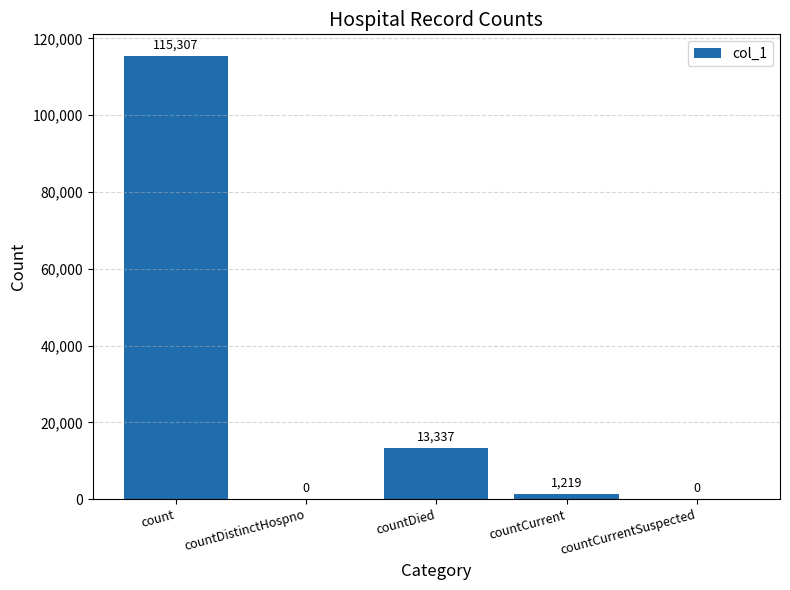

Is it true that the value at count is 26478?

False